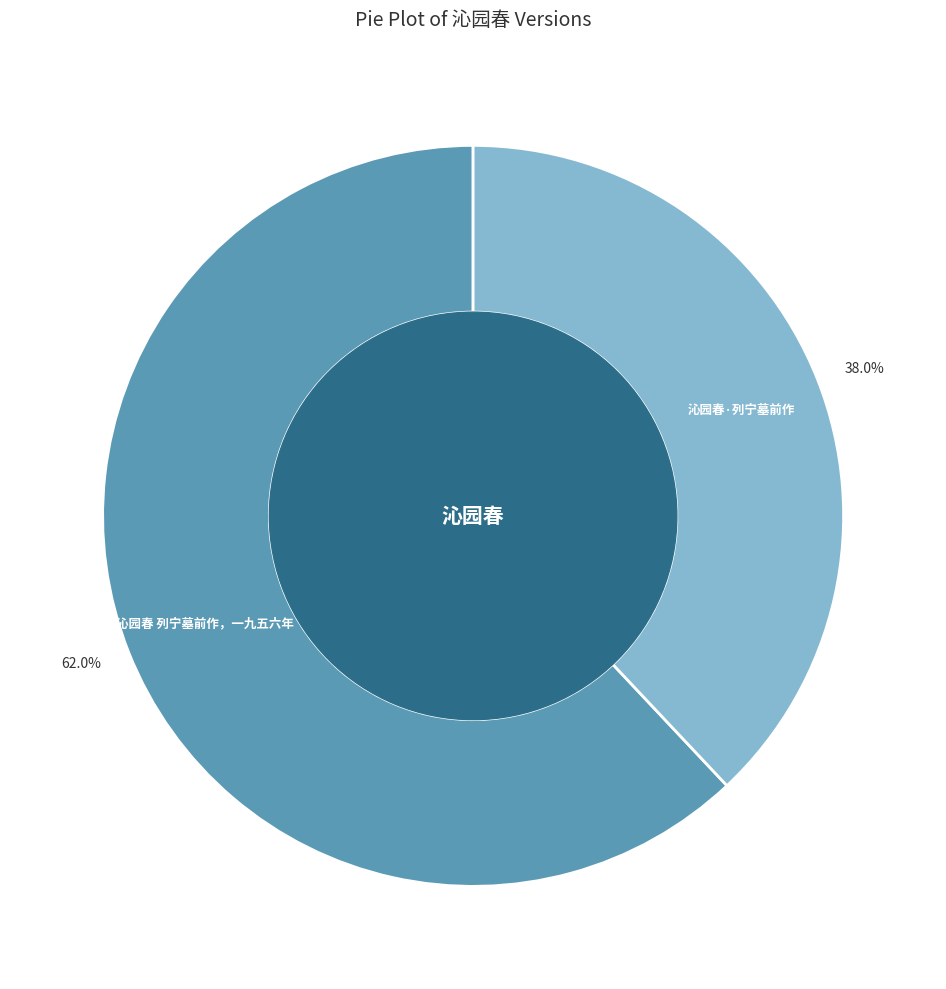

Count the number of slices in the pie.

2